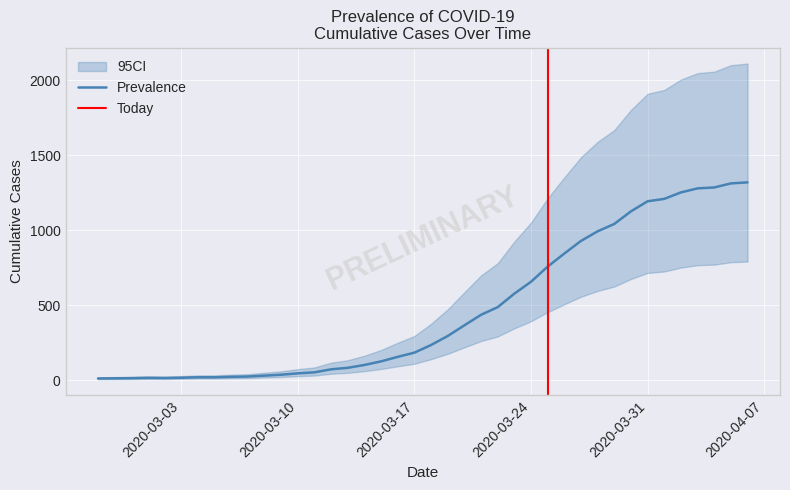

At which category does the data reach its first local valley?

2020-03-02